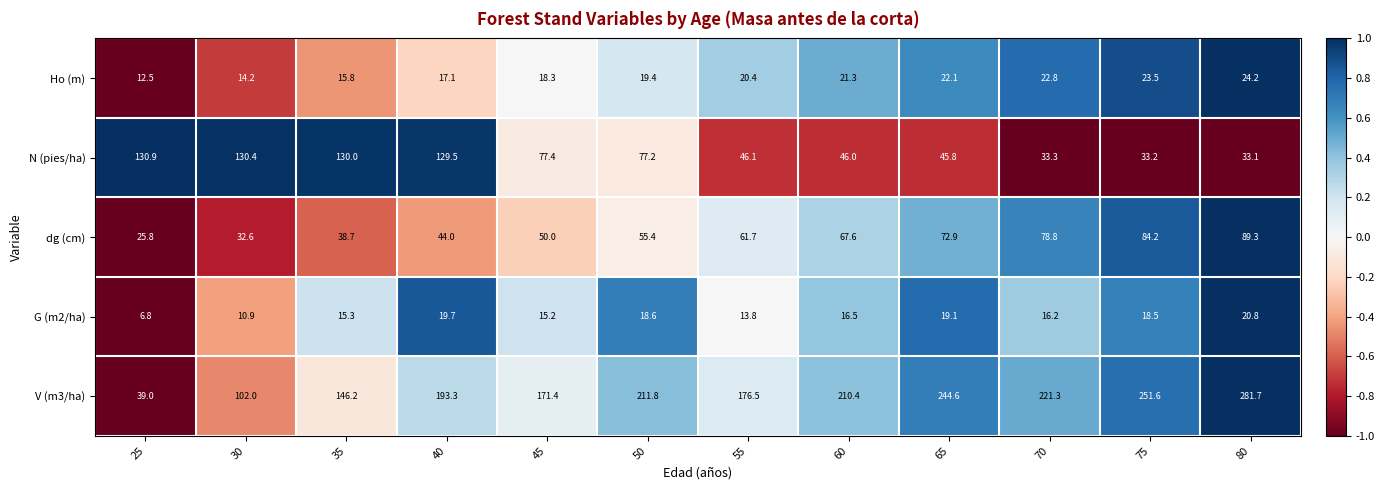

What is the approximate value of N (pies/ha) at 80?

33.1